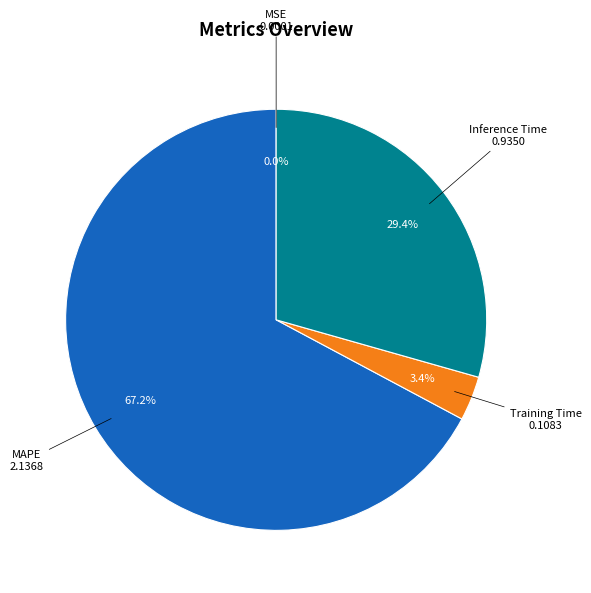

Does any single category account for the majority?

Yes